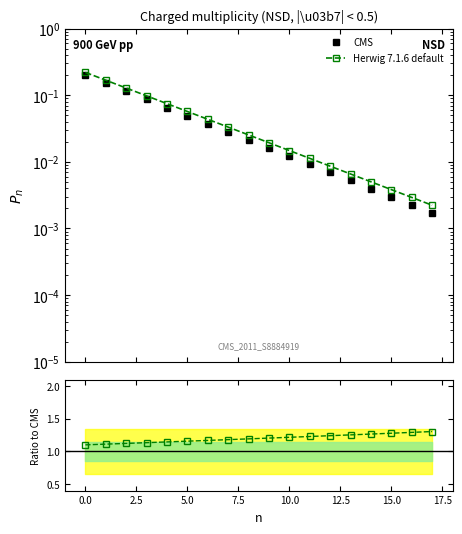

What is the value of the Herwig 7.1.6 default point at the 4th from the left?

0.1